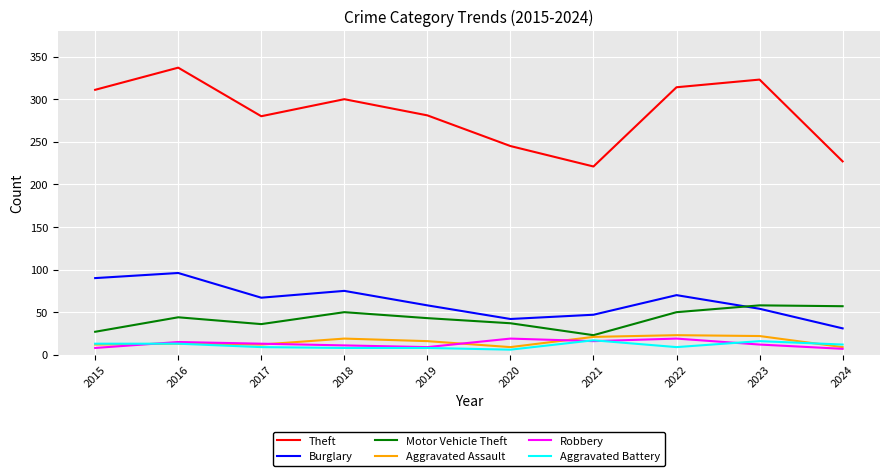

True or false: Robbery has more than 0 interior local peaks.

True